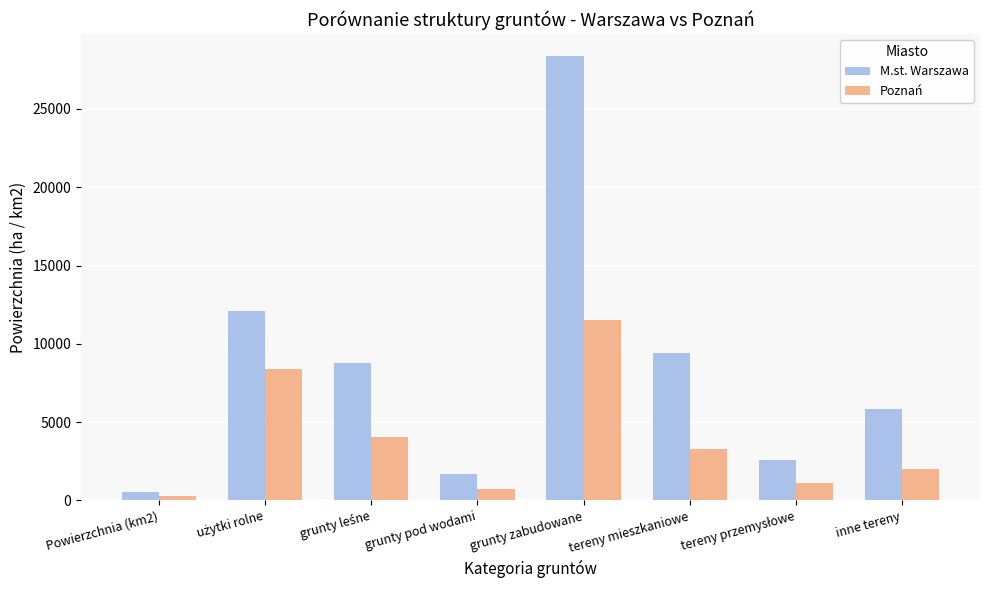

Reading left to right, extract all data points from this chart.

M.st. Warszawa: 517.2	12076.0	8798.0	1715.0	28368.0	9424.0	2600.0	5808.0
Poznań: 261.9	8383.0	4039.0	739.0	11518.0	3290.0	1097.0	2017.0